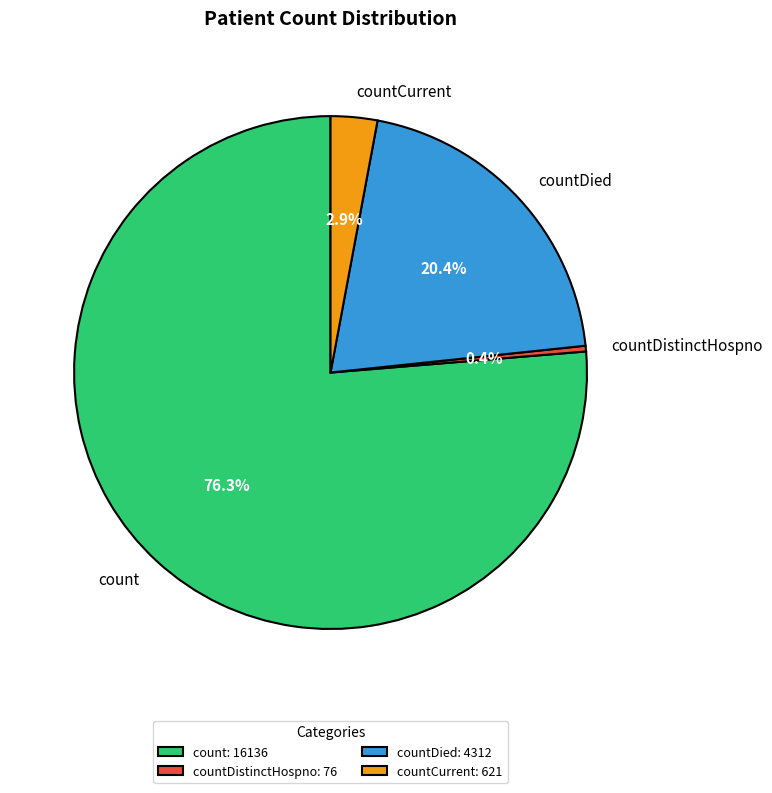

To the nearest percent, what is the difference between the largest and smallest slice percentages?

76%